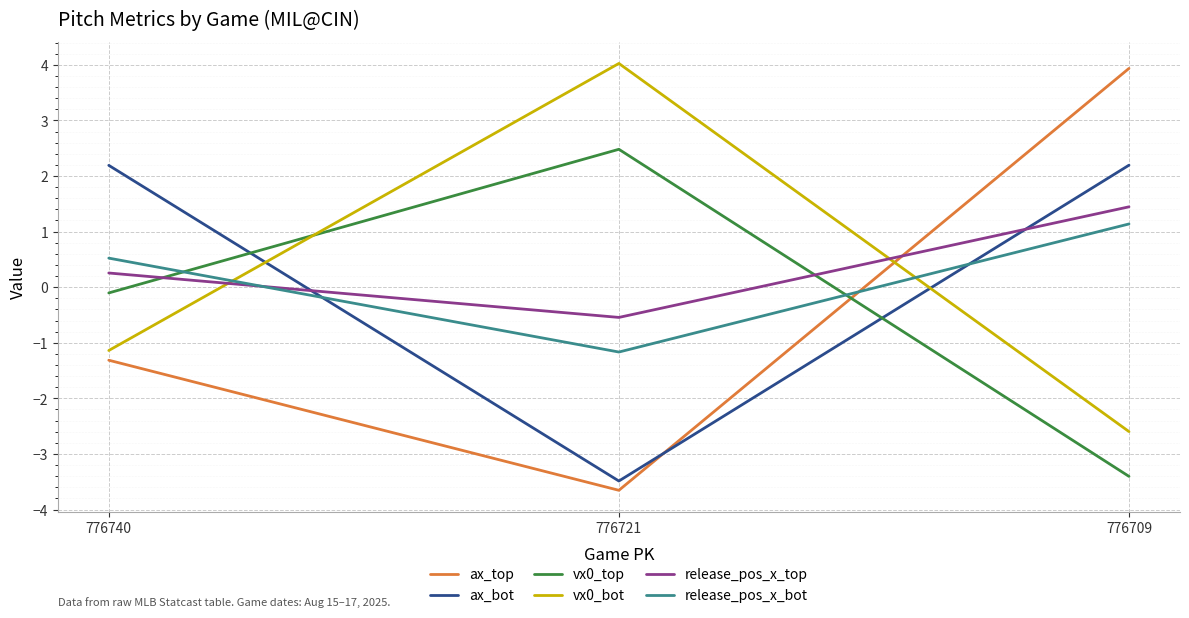

How many lines are shown in the chart?

6